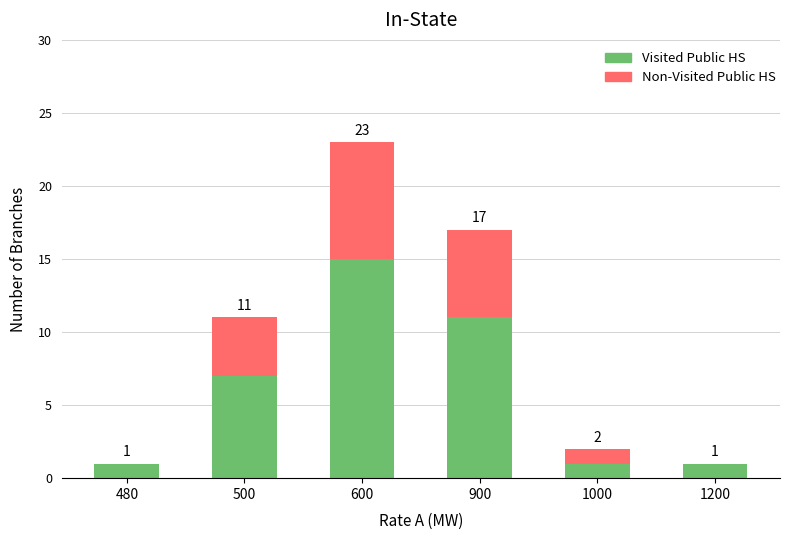

How many Visited Public HS values are between 1 and 11?

5